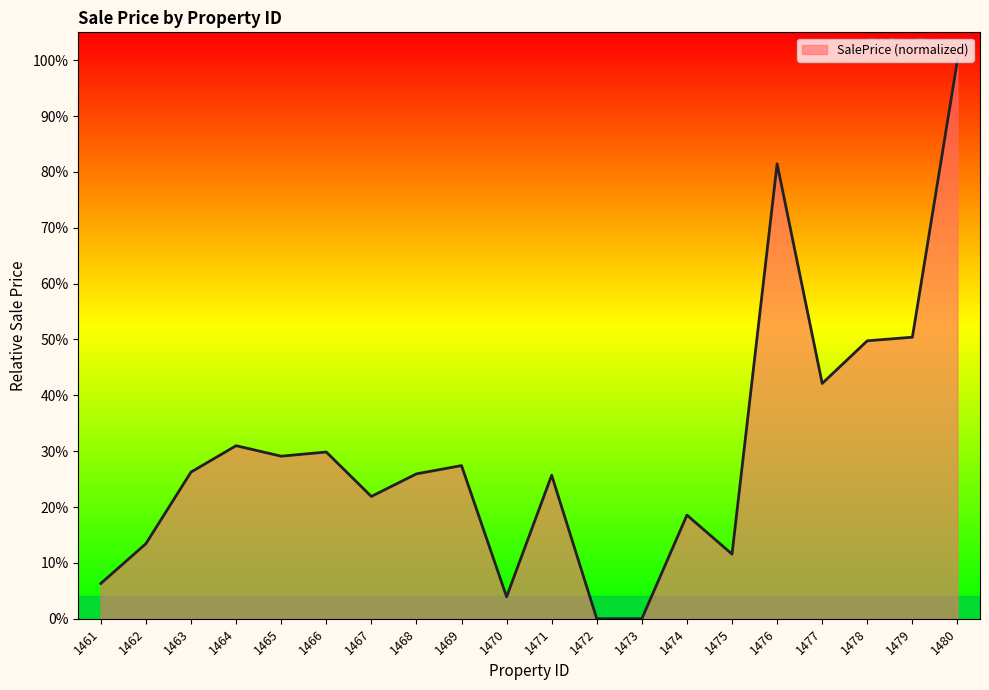

What is the difference between the values at 1466 and 1473?

29.8